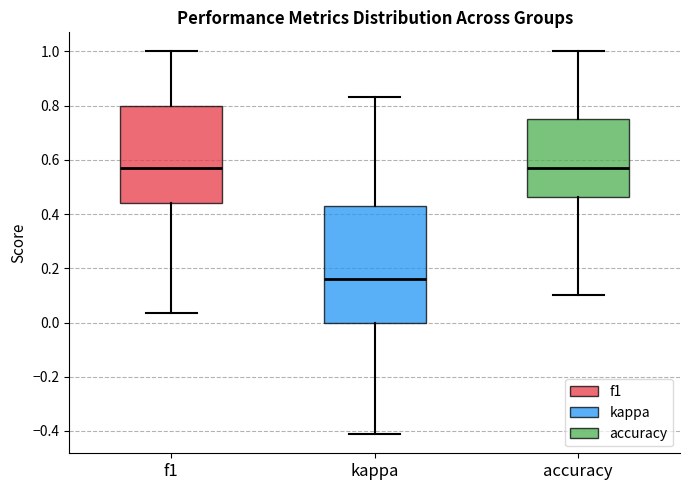

Which box is the tallest, from its lower edge to its upper edge?

kappa